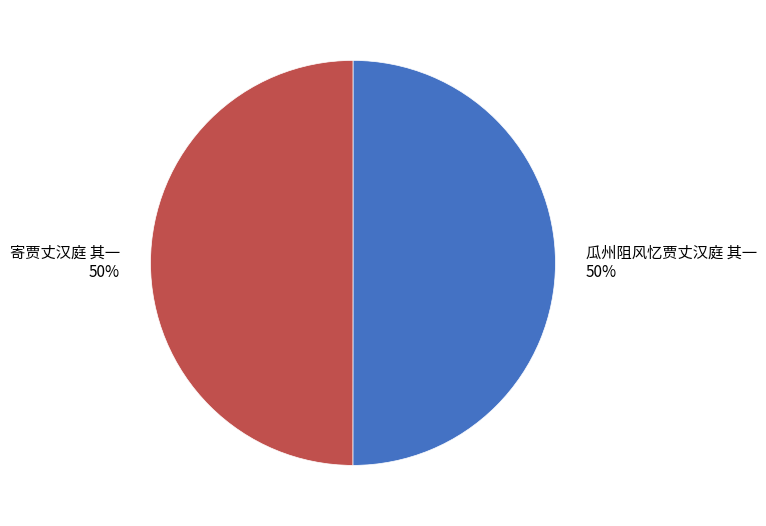

What is the ratio of the value at 瓜州阻风忆贾丈汉庭 其一 to the value at 寄贾丈汉庭 其一?

1.0